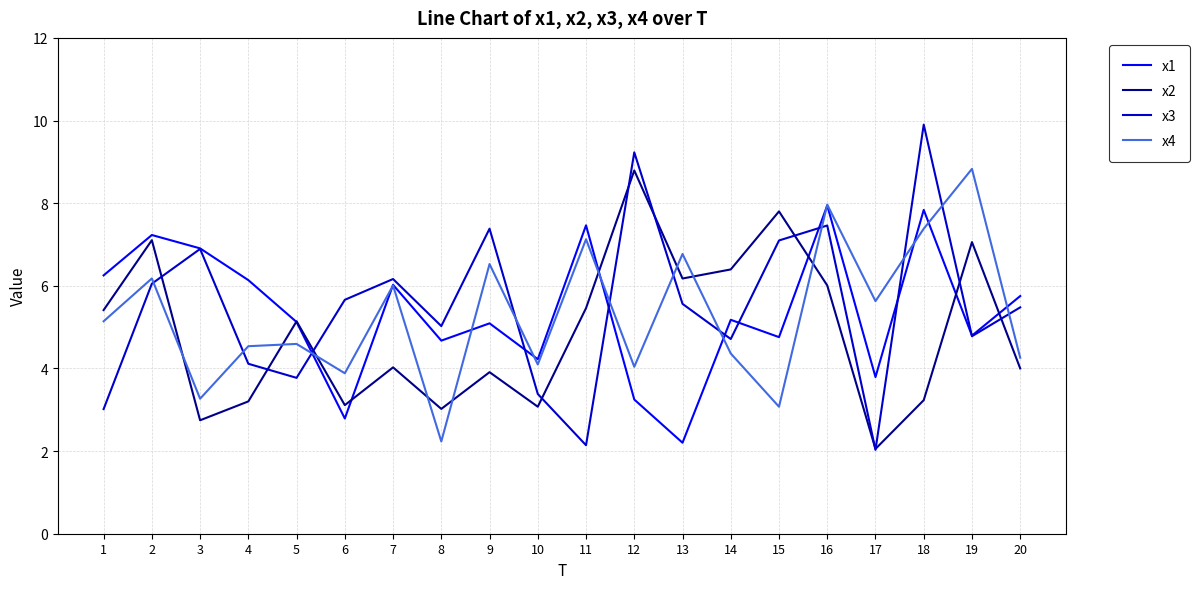

True or false: x3 has a value of 5.0 at 8.

True